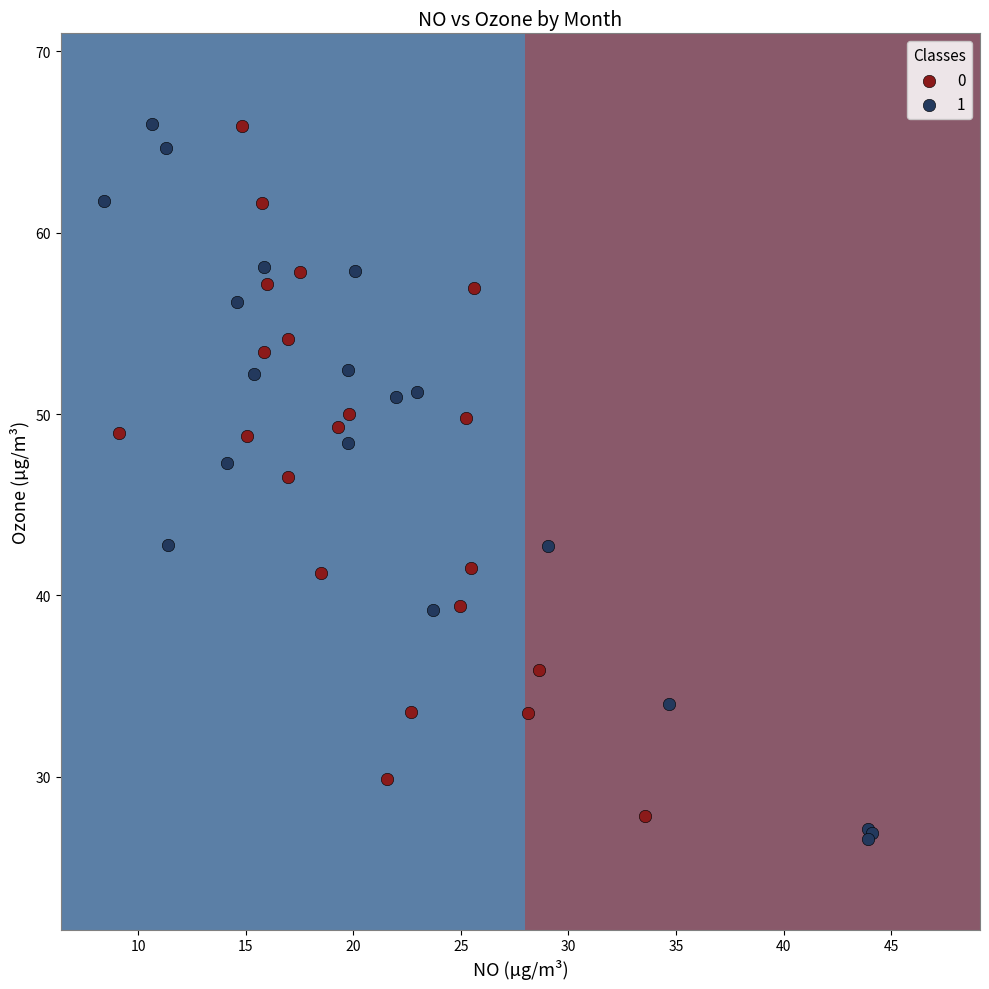

Which series reaches the minimum Y coordinate?

1